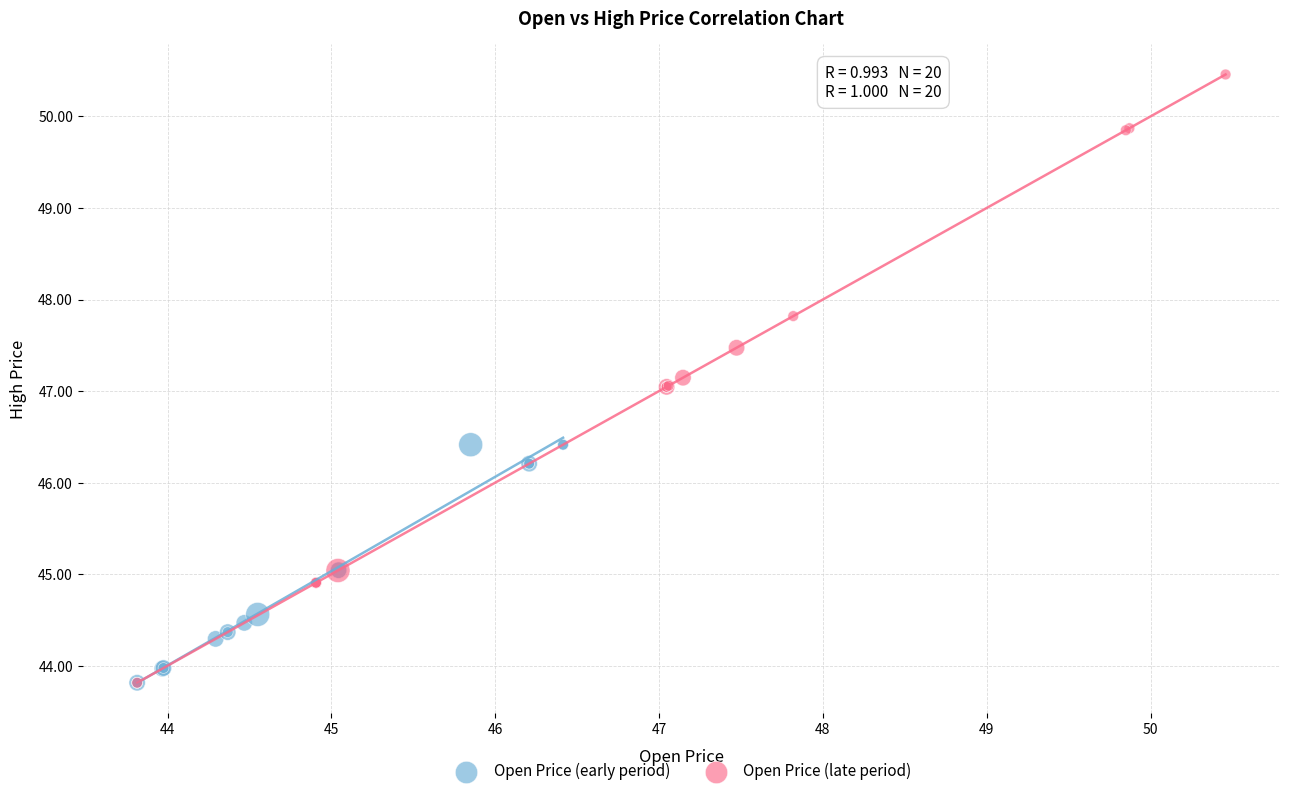

Which series contains the highest Y value?

Open Price (late period)